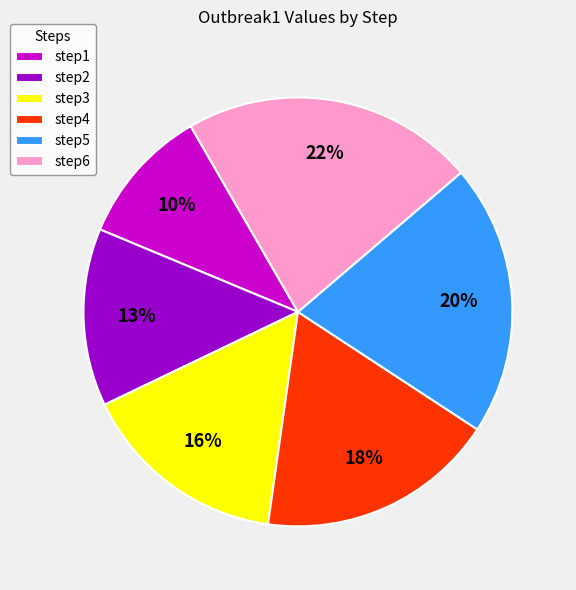

What percentage is the step4 slice, to the nearest percent?

18%